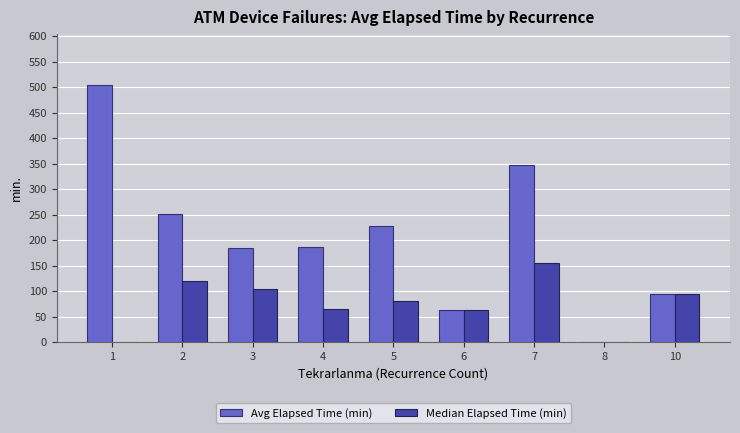

Are the bars grouped side by side (vs. stacked)?

Yes